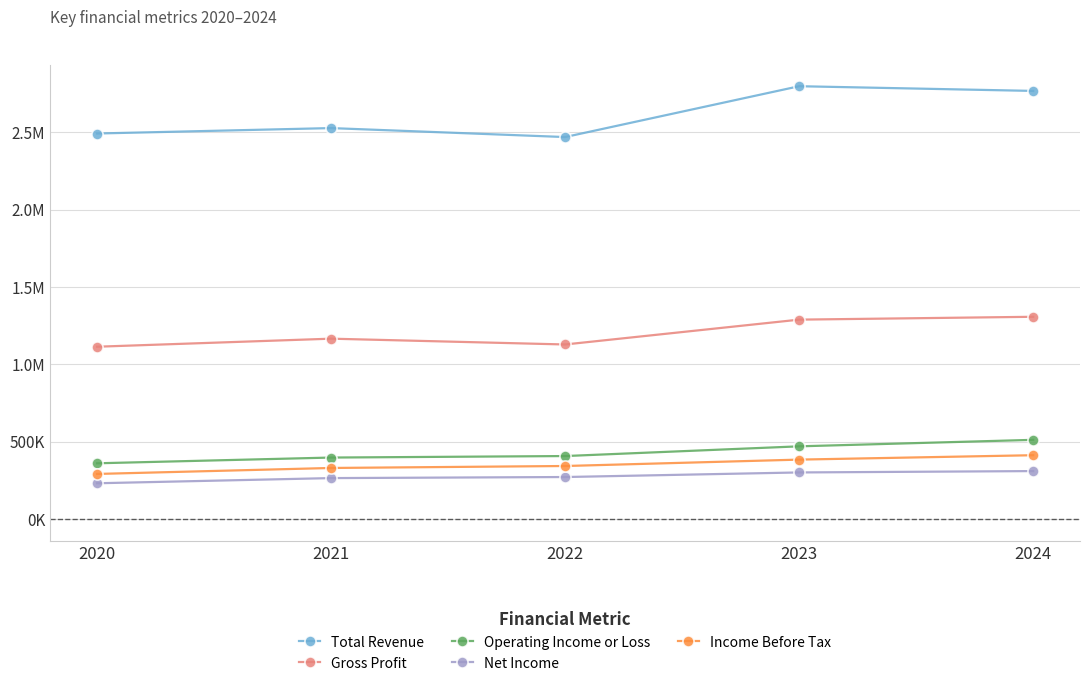

Is this an area chart (filled region under the line)?

No